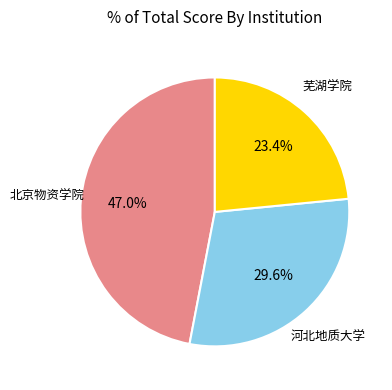

Is there any slice that represents more than half of the pie?

No